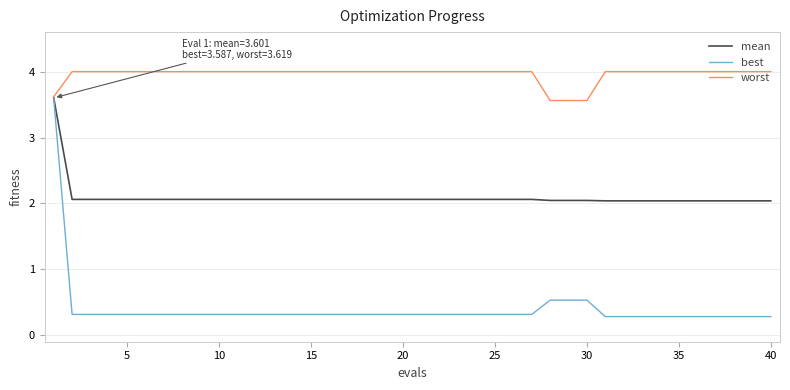

List the series in order of their overall mean, lowest first.

best, mean, worst